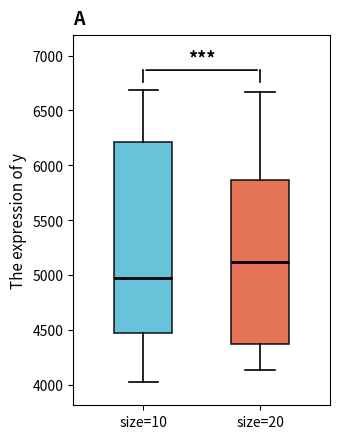

Reading left to right, read every box against the y-axis: the position of its median line, the range the box covers, and the ends of its whiskers. The values are not printed on the chart, so give them approximately, as read against the axis.

size=10: median 4950, box 4450 to 6200, whiskers 4000 to 6700
size=20: median 5100, box 4350 to 5850, whiskers 4150 to 6650